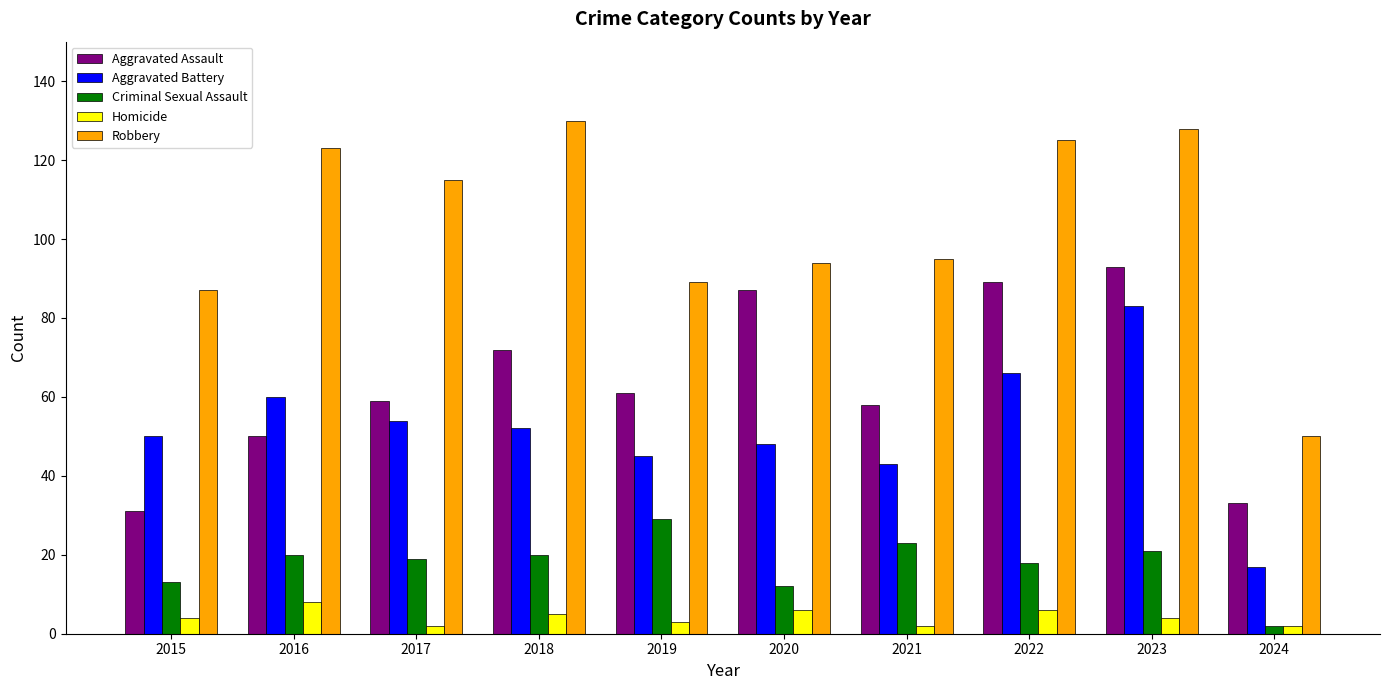

Count the number of data series in this chart.

5